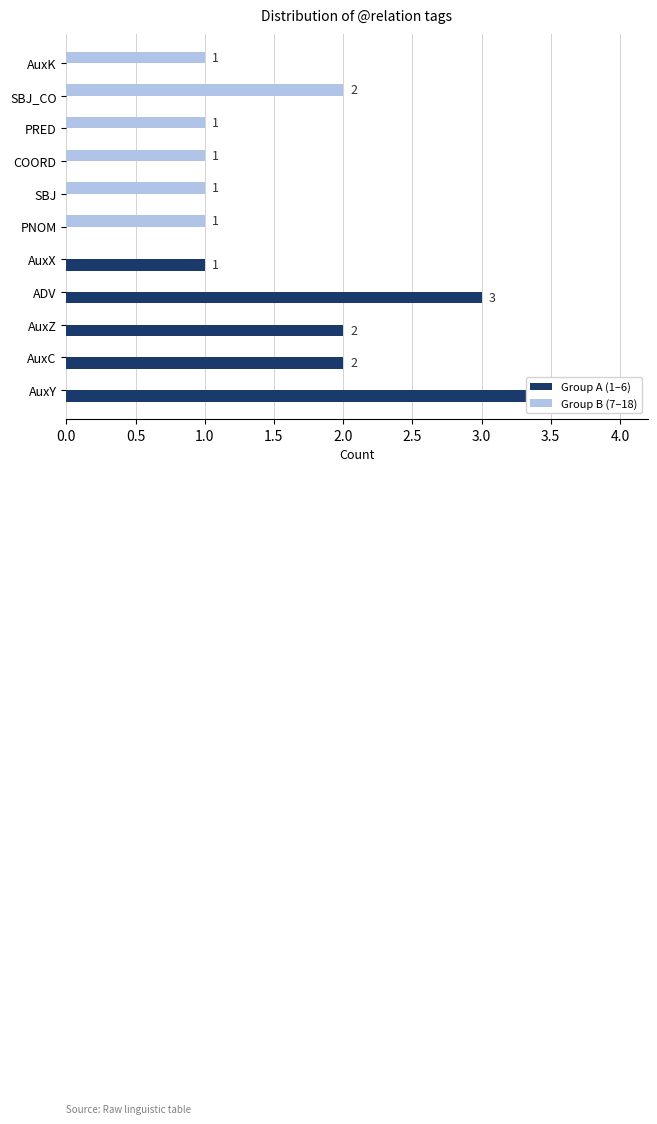

Reading left to right, transcribe all the data shown in this chart.

Group A (1–6): 4	2	2	3	1	0	0	0	0	0	0
Group B (7–18): 0	0	0	0	0	1	1	1	1	2	1